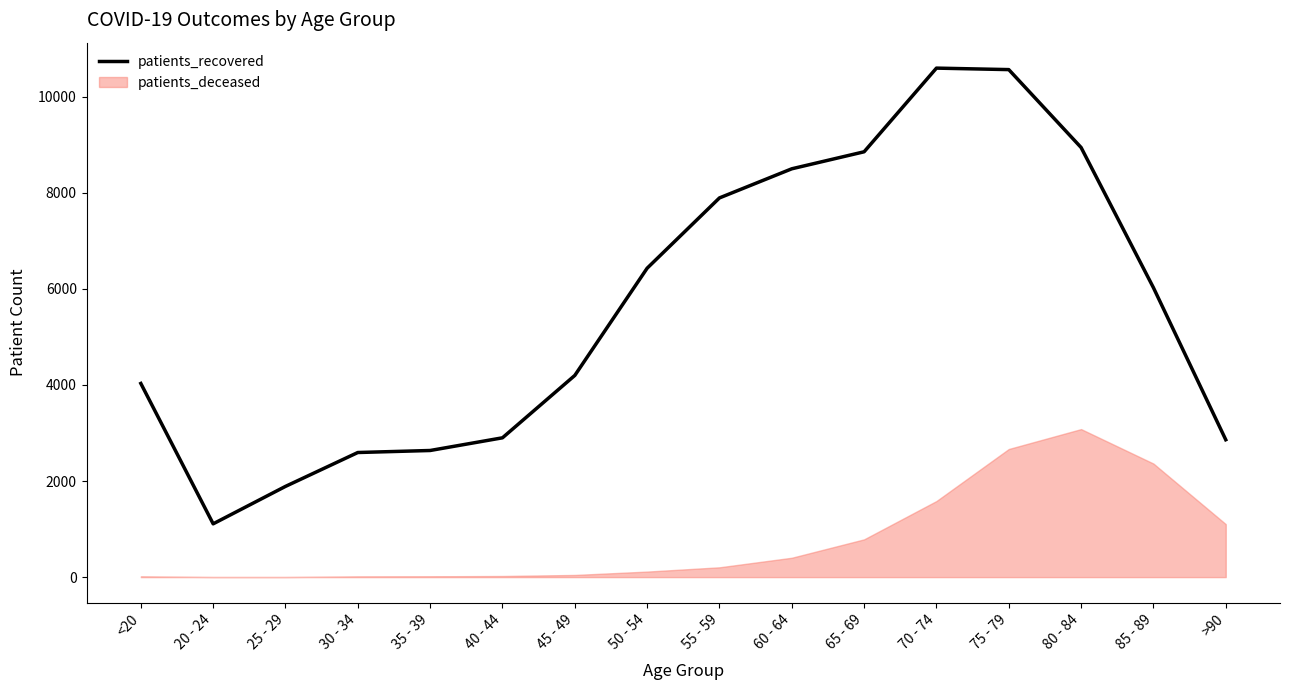

Reading left to right, transcribe all the data shown in this chart.

<20=4030	20 - 24=1109	25 - 29=1888	30 - 34=2593	35 - 39=2635	40 - 44=2899	45 - 49=4197	50 - 54=6428	55 - 59=7891	60 - 64=8497	65 - 69=8851	70 - 74=10592	75 - 79=10561	80 - 84=8940	85 - 89=6023	>90=2859